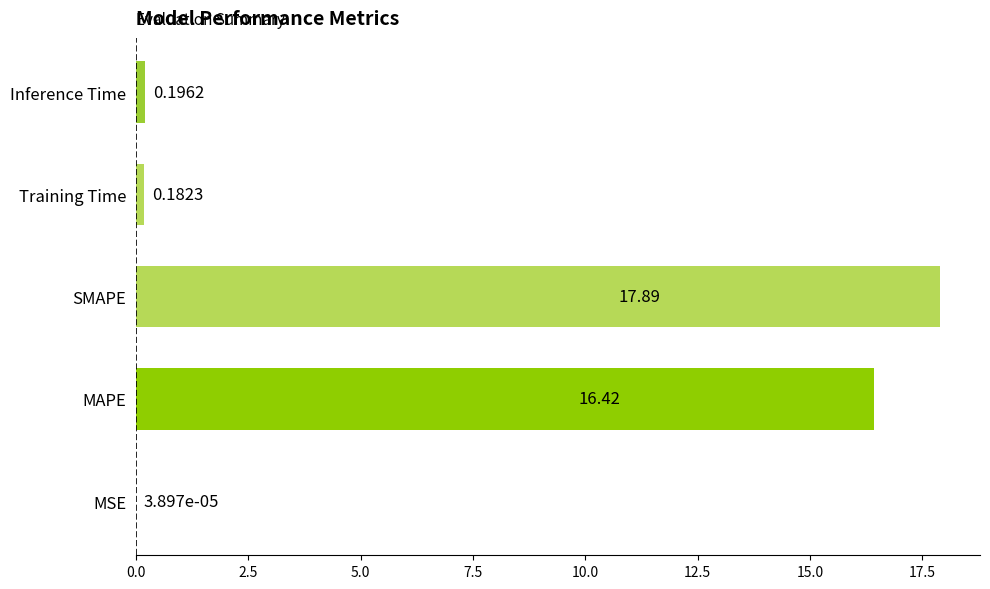

At which label is the value closest to 8?

Inference Time